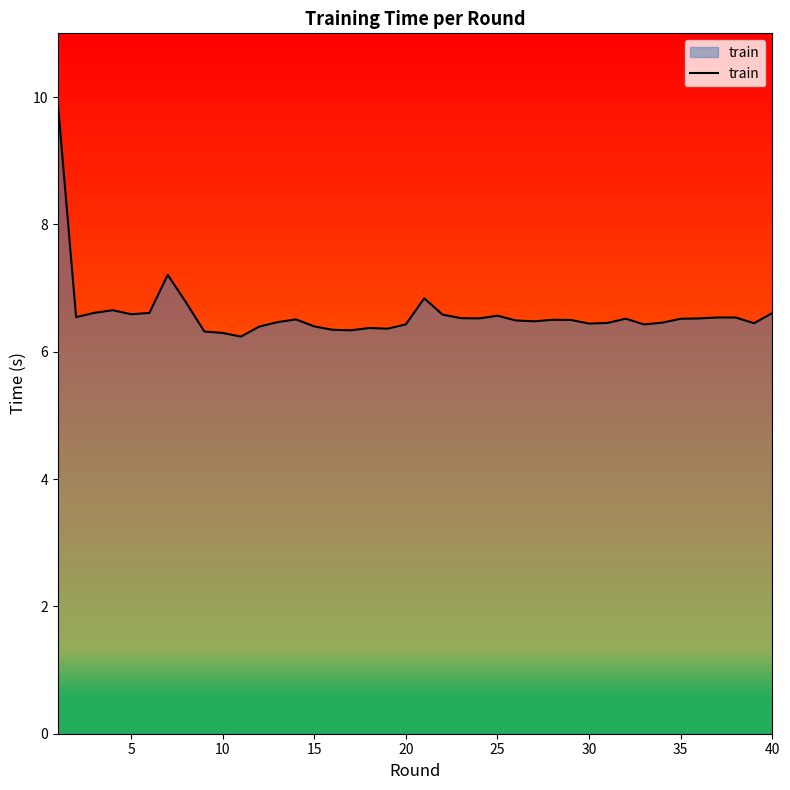

What is the minimum value for train?

6.2